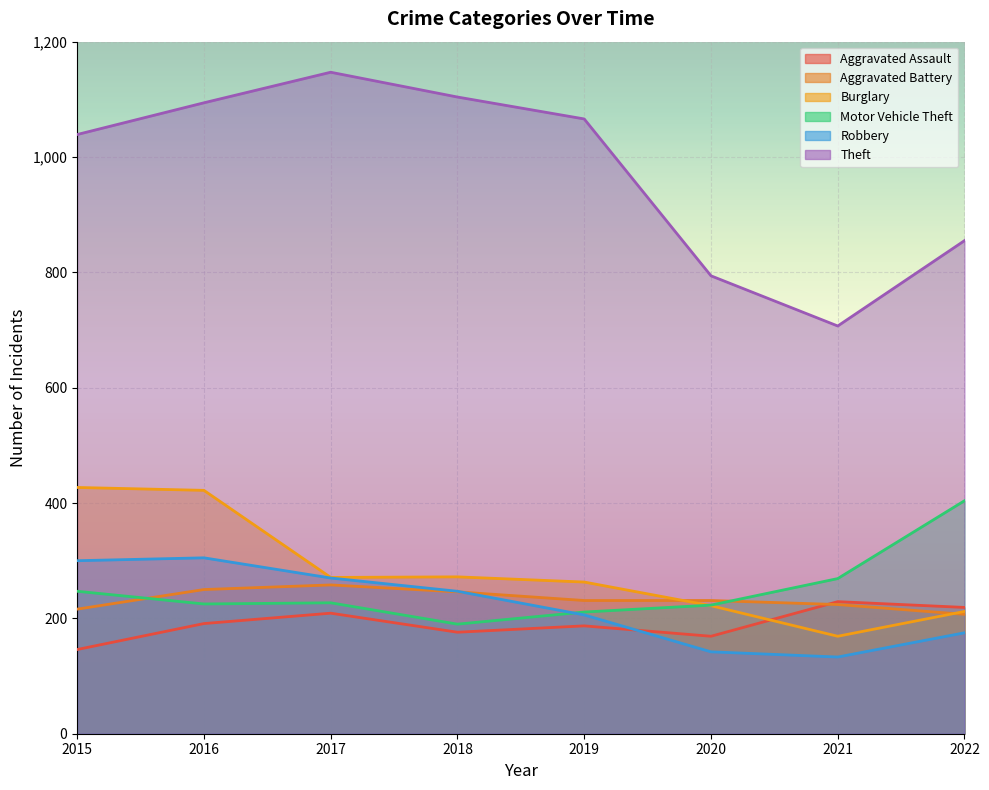

What is the spread (max minus min) of values at 2015?

893